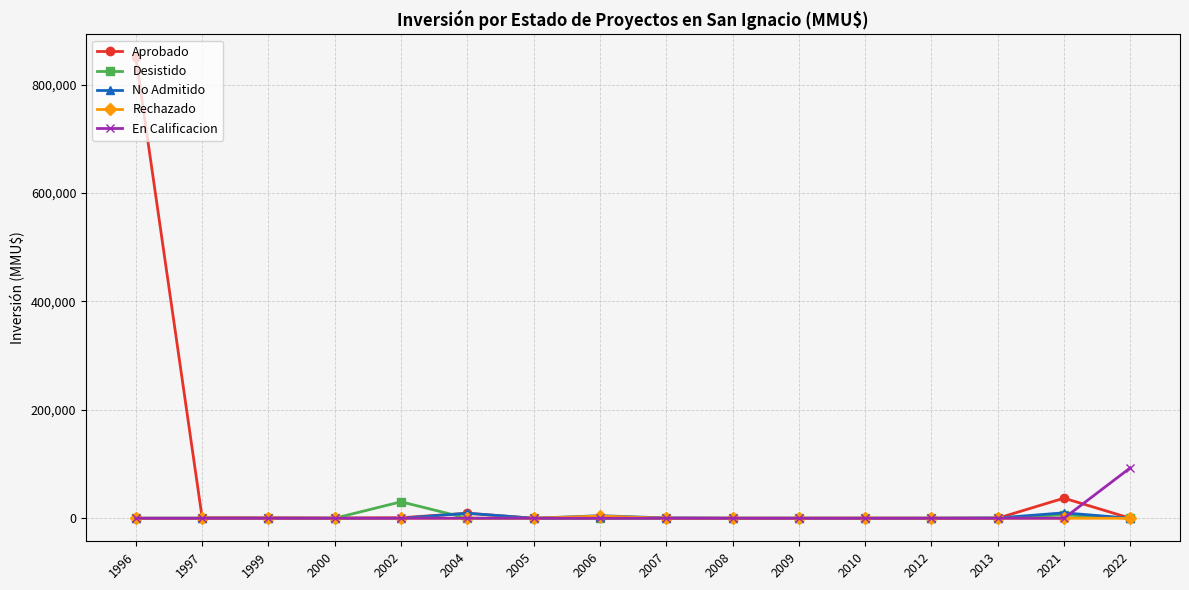

True or false: No Admitido and Desistido intersect in this chart.

True